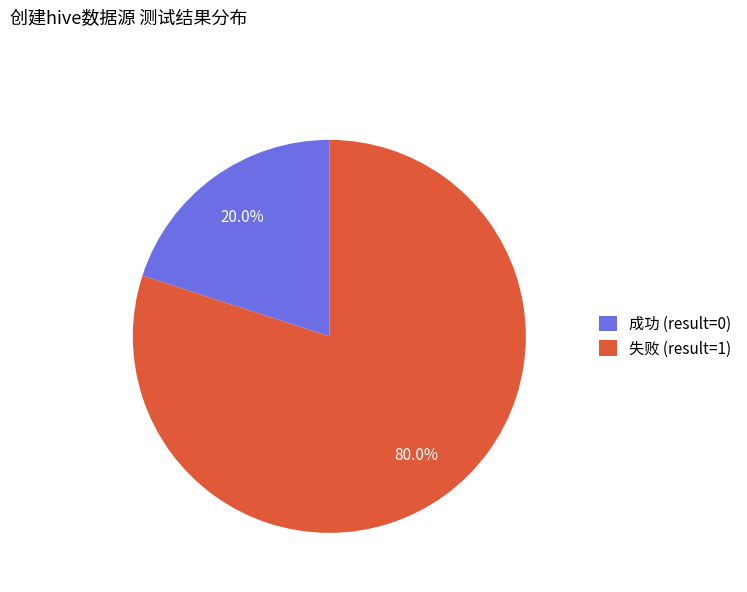

Is the sum of 成功 (result=0) and 失败 (result=1) greater than half?

Yes